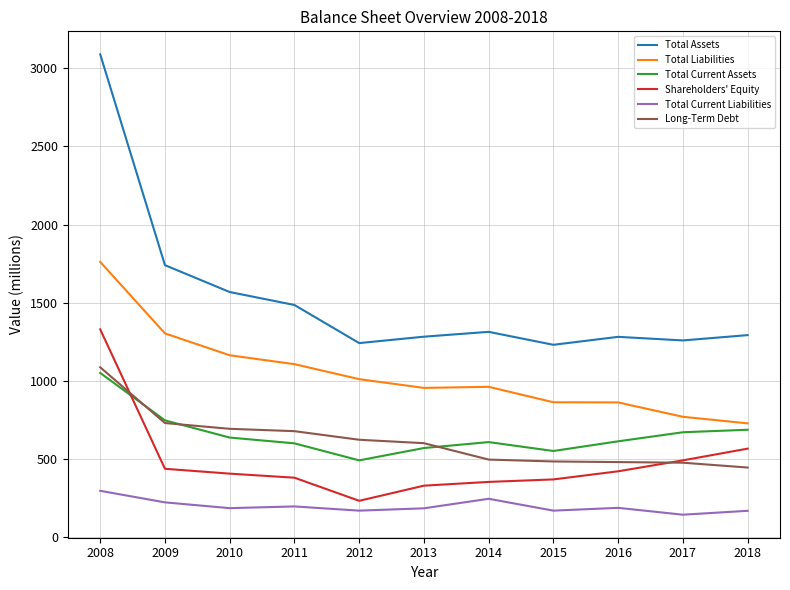

Where is Total Assets nearest to the value 2160?

2009